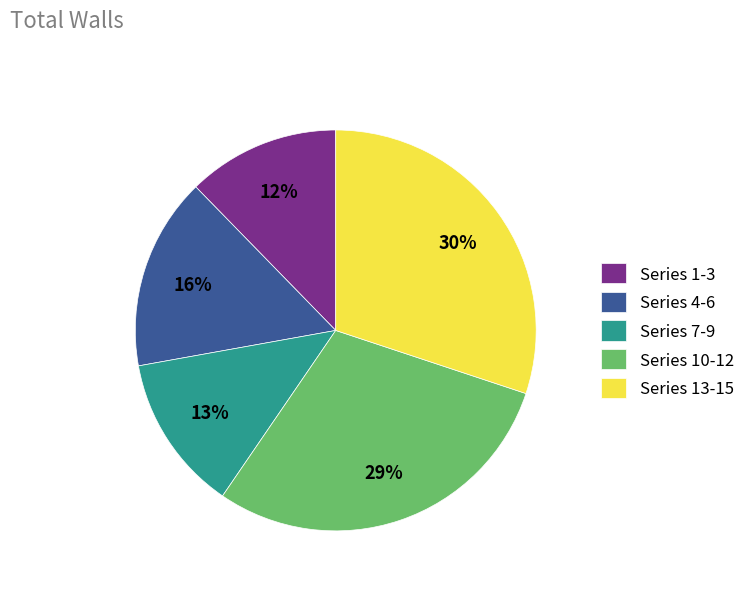

Does any single category account for the majority?

No